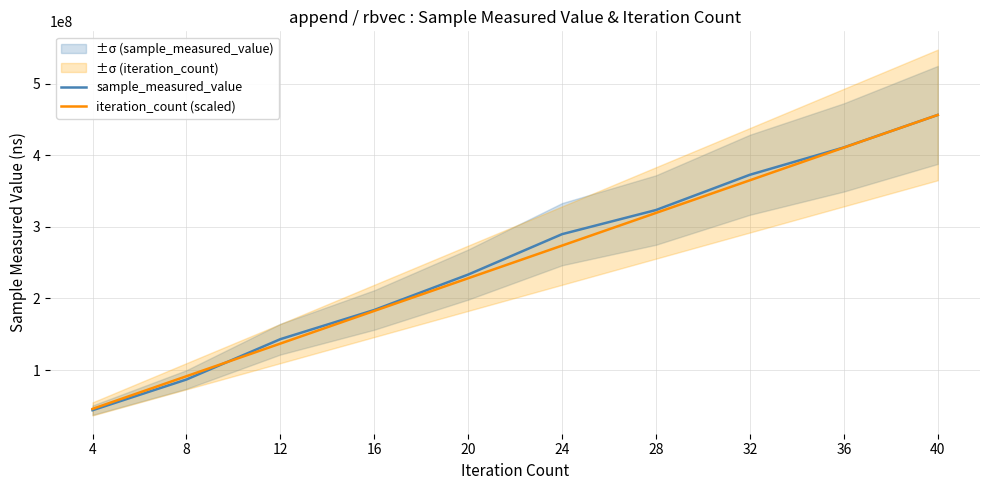

What are all the series names shown in the legend?

sample_measured_value, iteration_count (scaled)